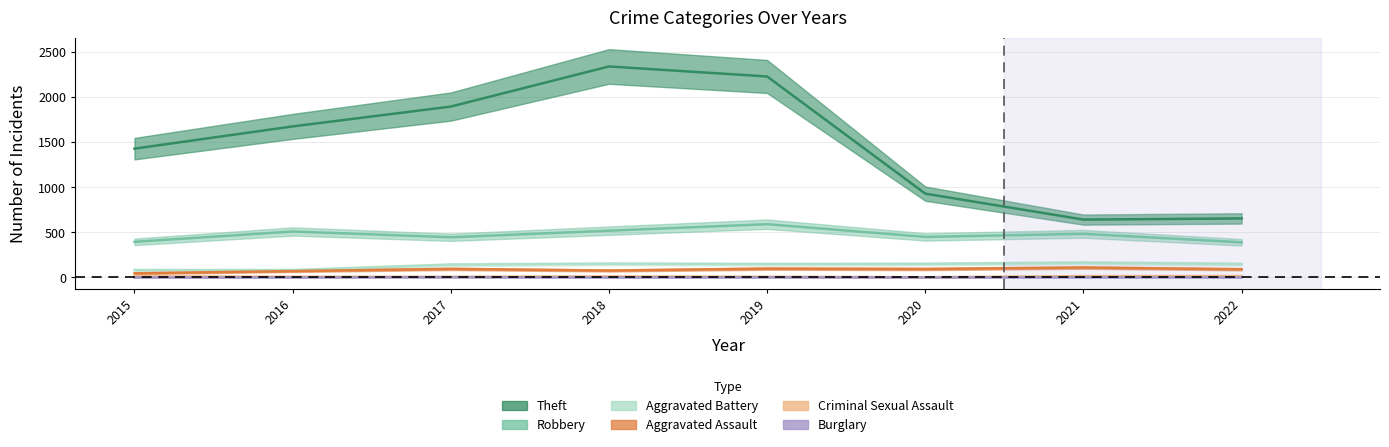

What is the spread (max minus min) of values at 2016?

1676